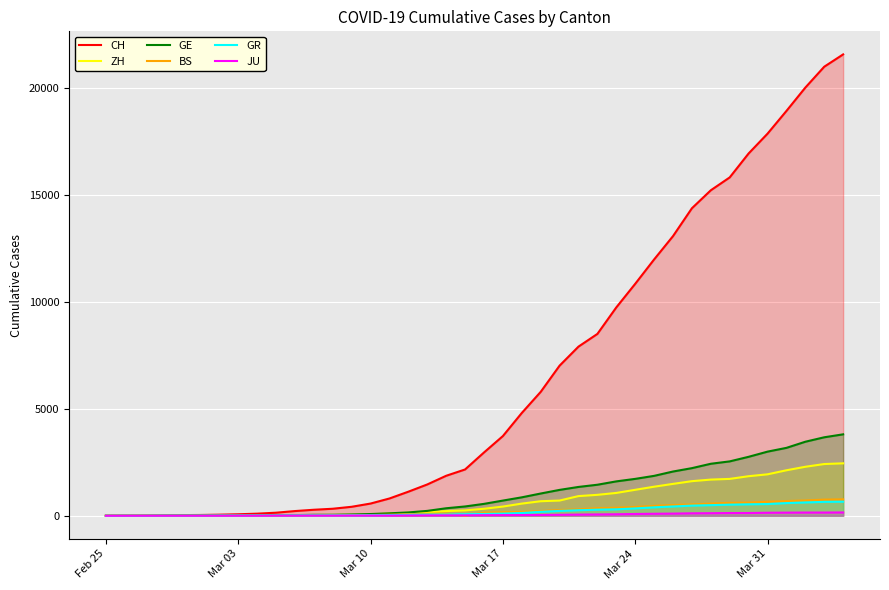

Which series has the widest spread of values?

CH